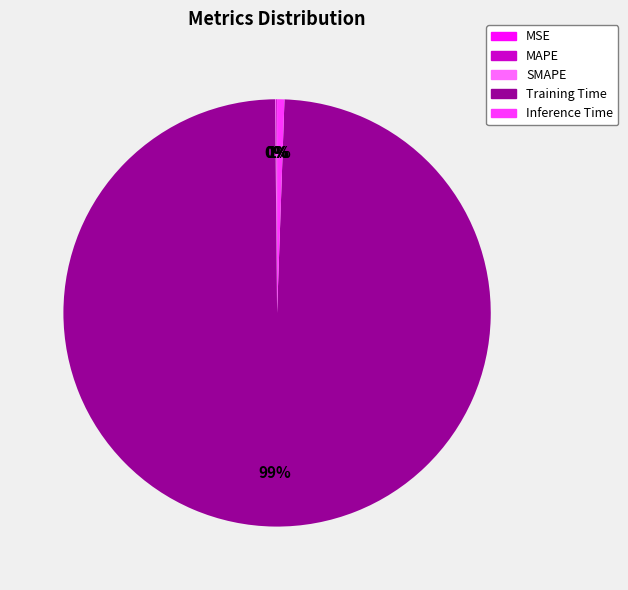

To the nearest percent, what percentage of the pie is Training Time?

99%